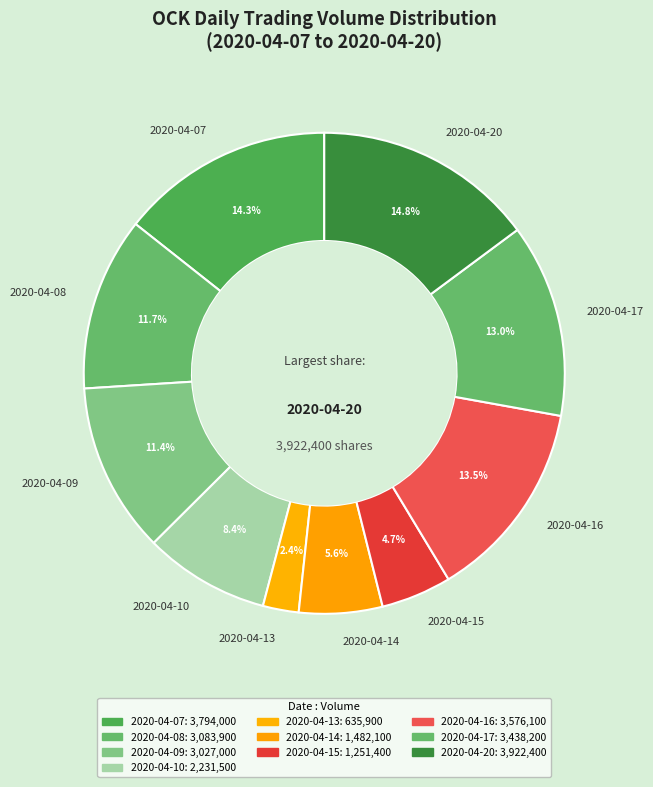

How much of the chart is everything except 2020-04-20?

85.2%